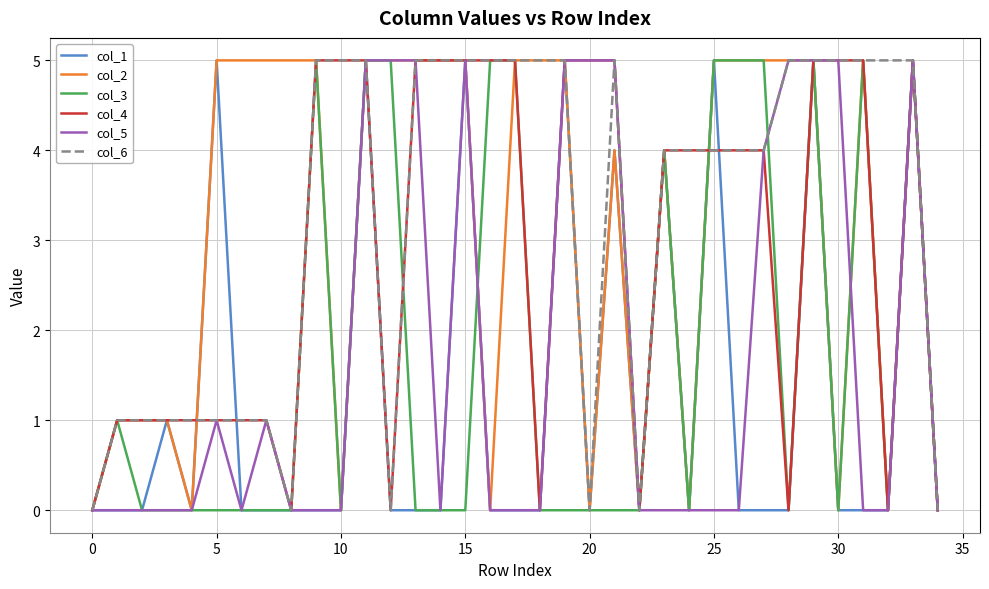

True or false: col_6 and col_3 cross at least once.

True